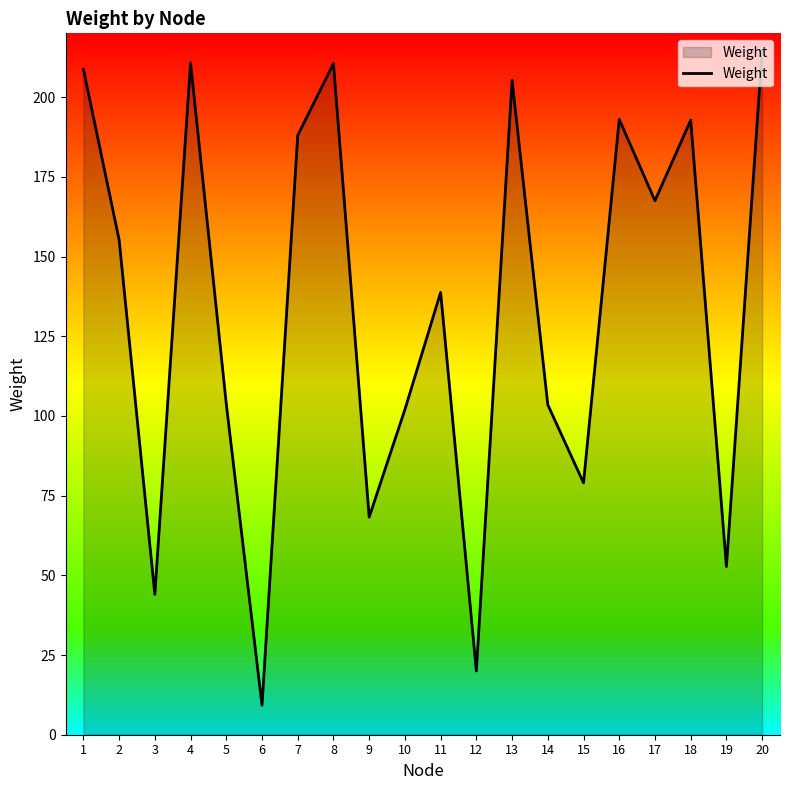

How many lines are shown in the chart?

1